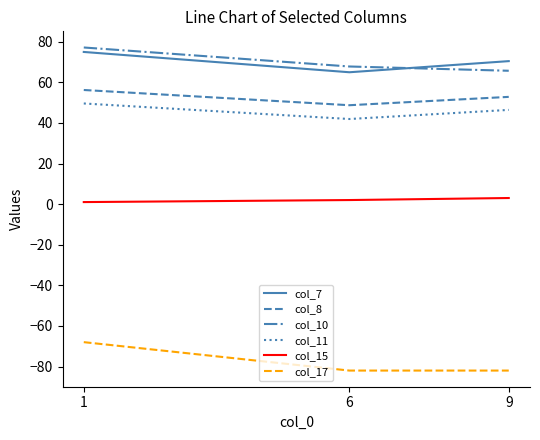

What is the approximate value of col_15 at 9?

3.0